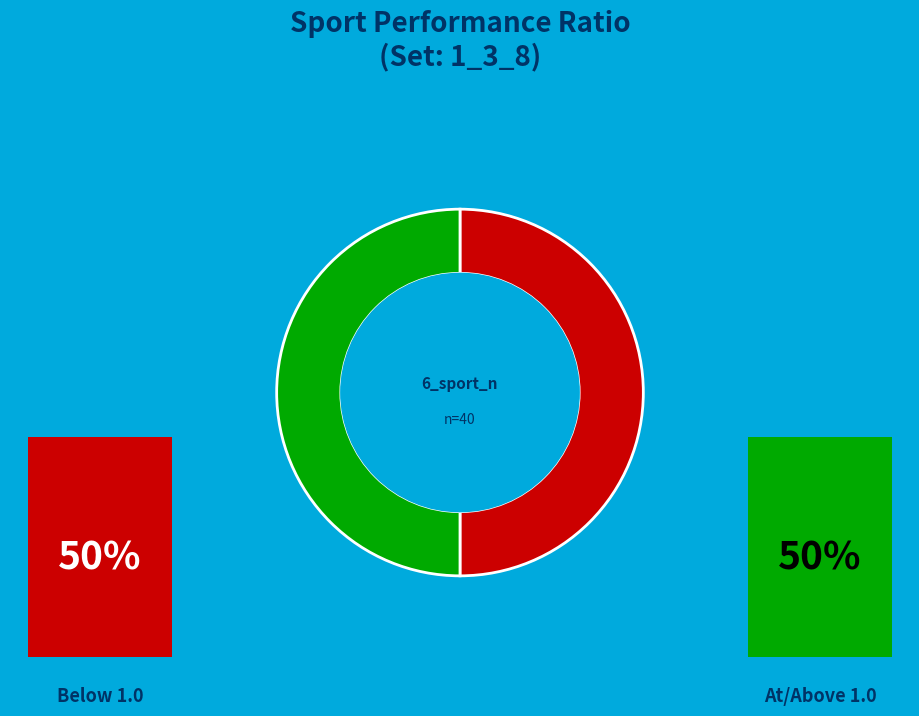

Which has a higher value, 39 or 30?

39